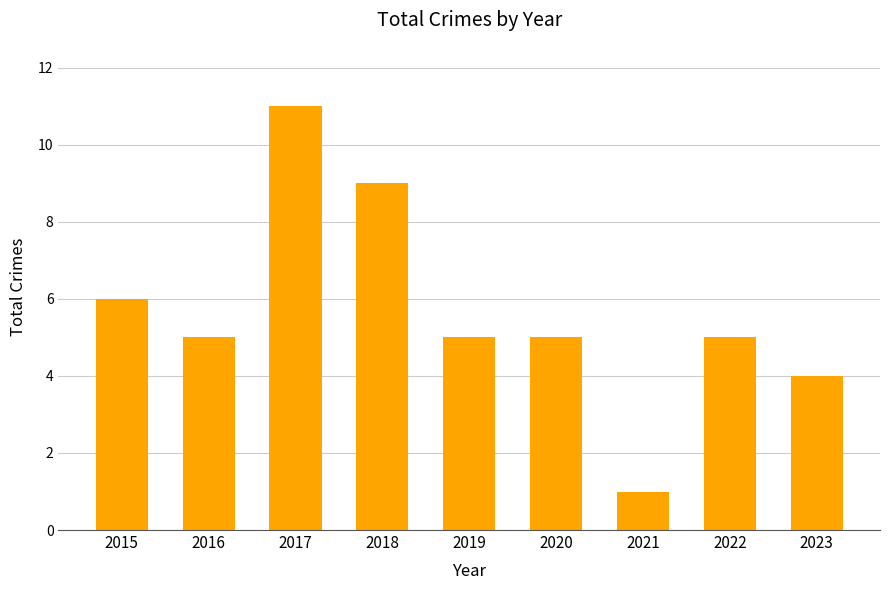

What is the value of the 7th bar from the left?

1